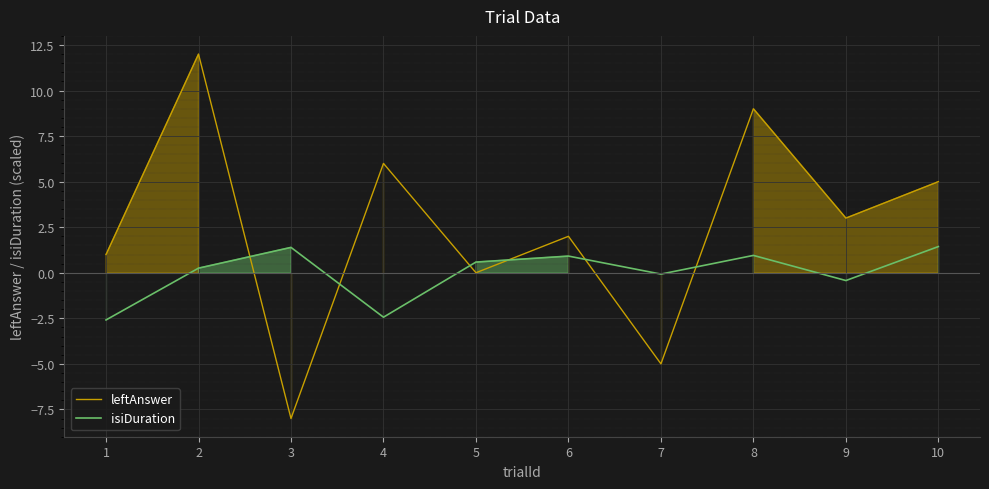

Which series has the largest range (max minus min)?

leftAnswer